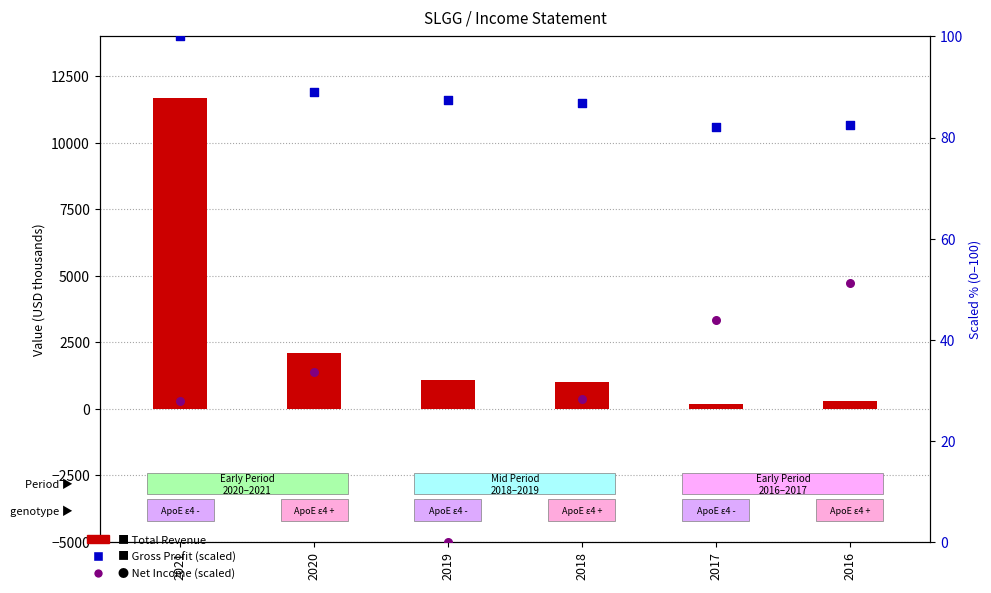

At which category is the sum across all series the highest?

2021